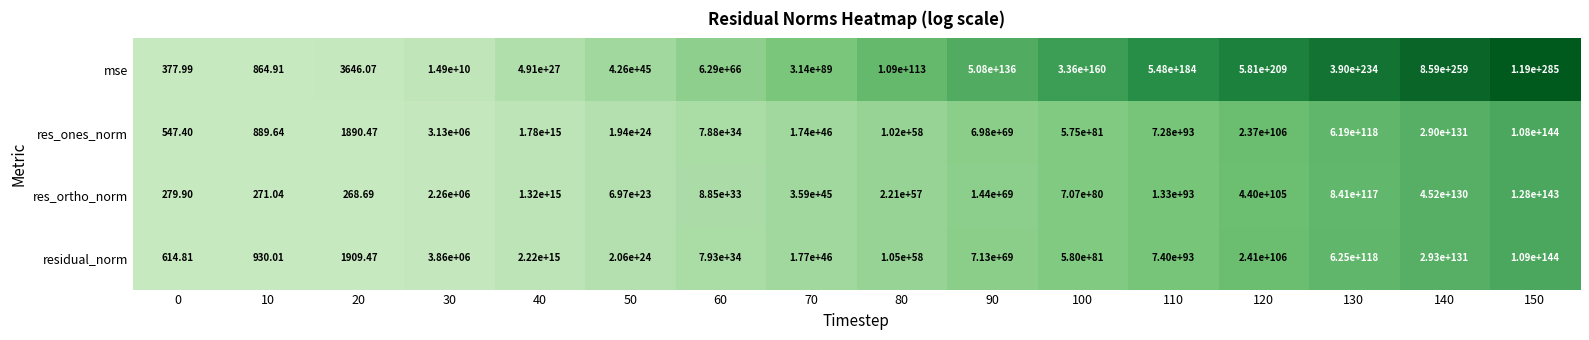

Which series changed the most between 90 and 150?

mse